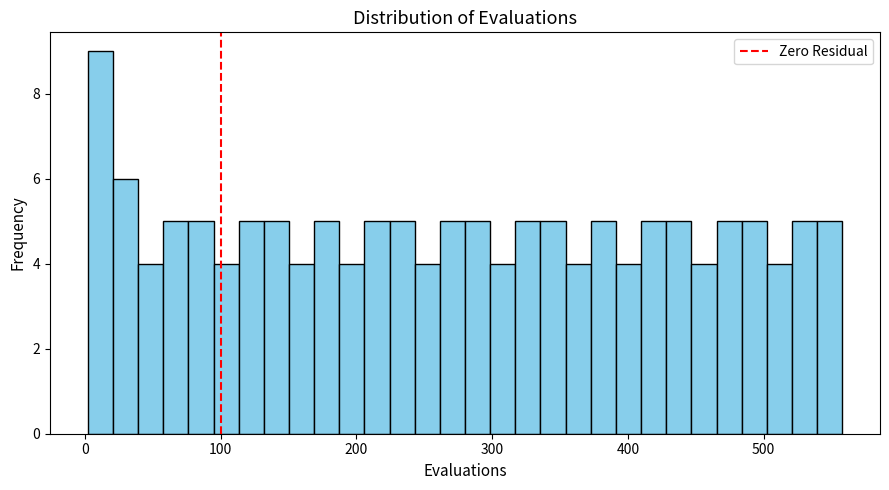

Read against the x-axis, roughly where is the centre of the tallest bar?

10